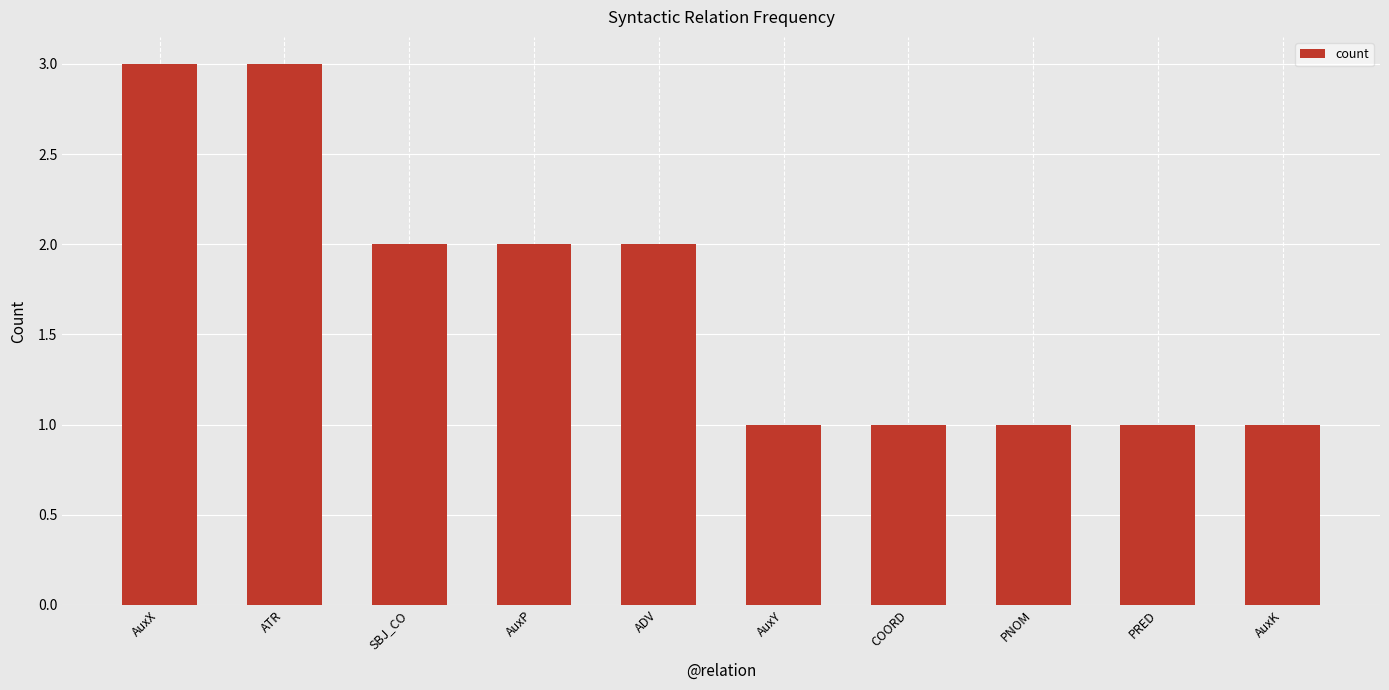

How many series are shown in this chart?

1